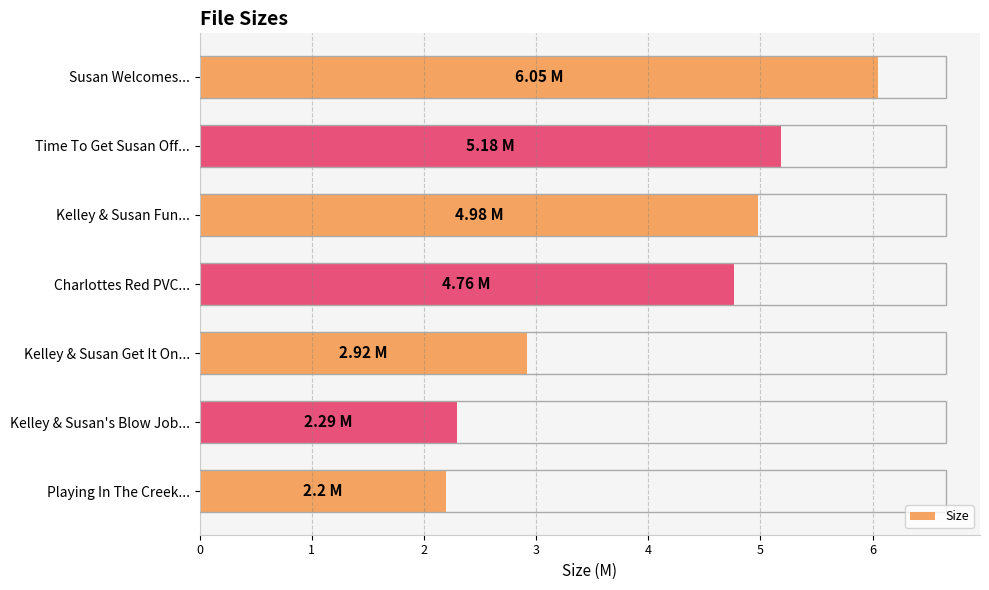

Which label corresponds to the largest value in the chart?

Susan Welcomes...